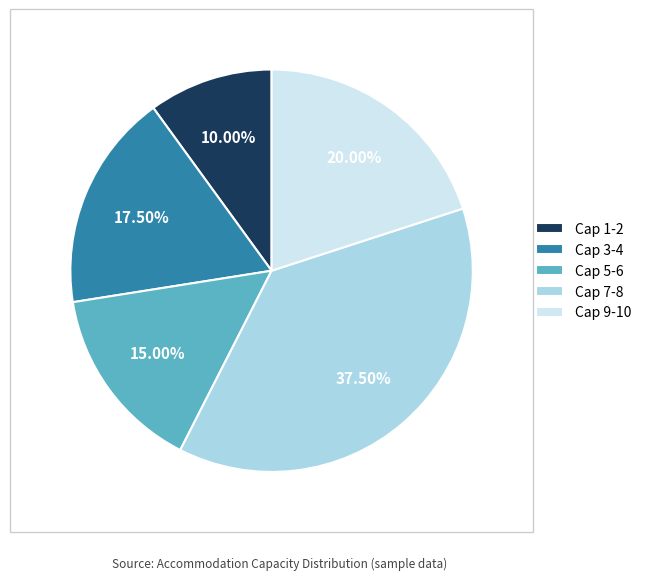

Rank the categories by value from highest to lowest.

Cap 7-8, Cap 9-10, Cap 3-4, Cap 5-6, Cap 1-2